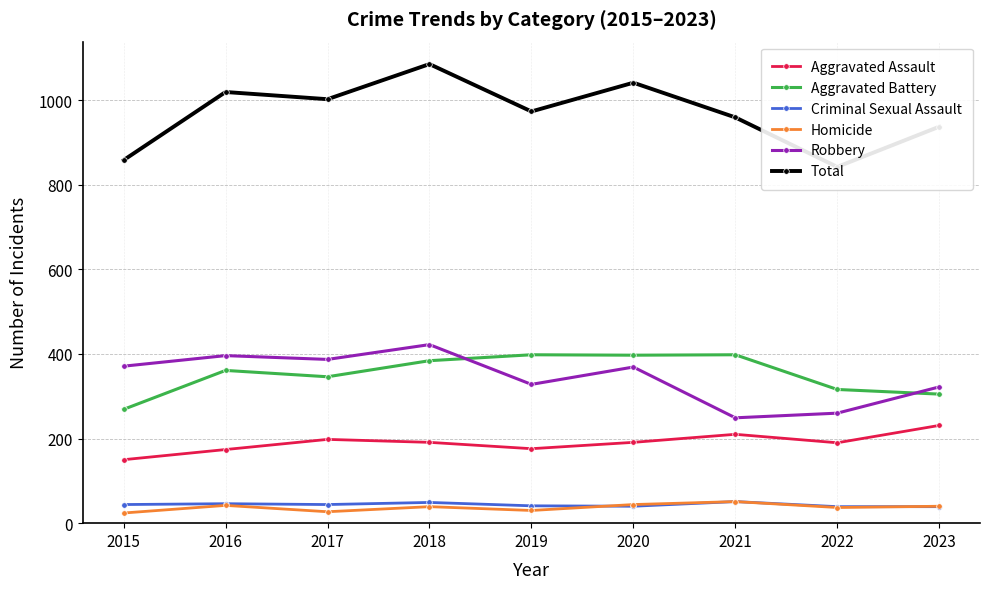

True or false: Robbery and Aggravated Assault intersect in this chart.

False